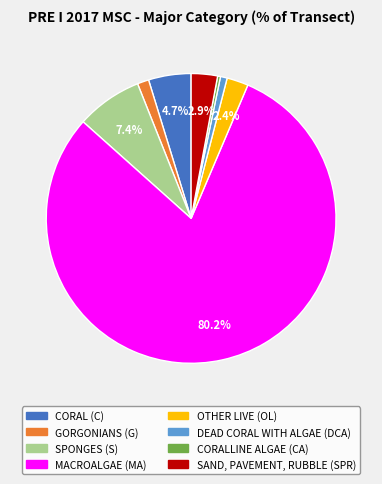

Which category accounts for the majority?

MACROALGAE (MA)